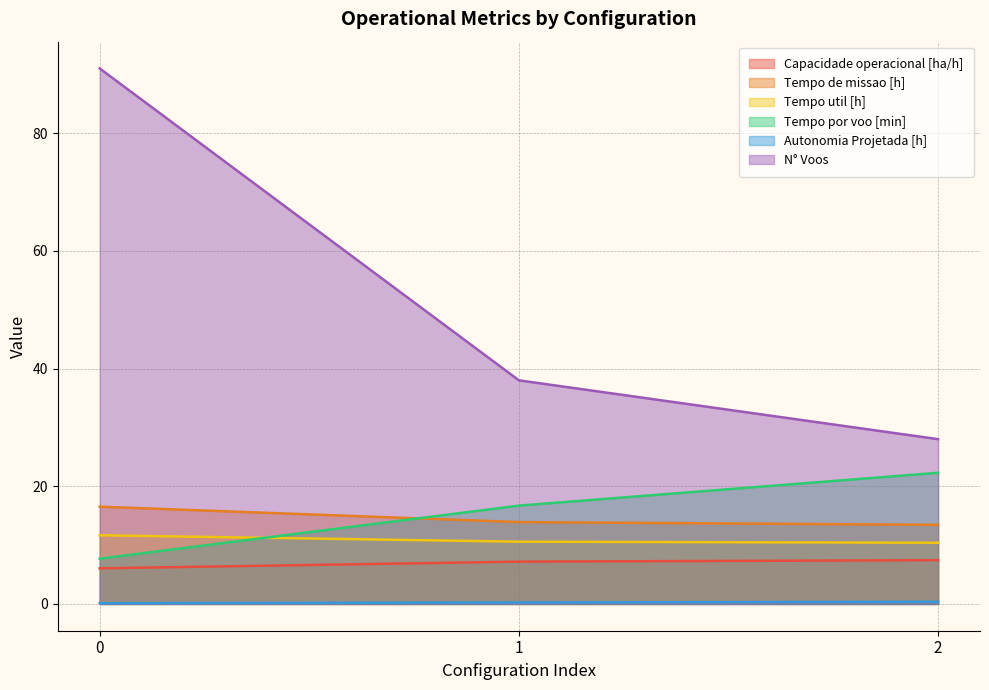

Between 1 and 2, which series saw the biggest shift?

N° Voos